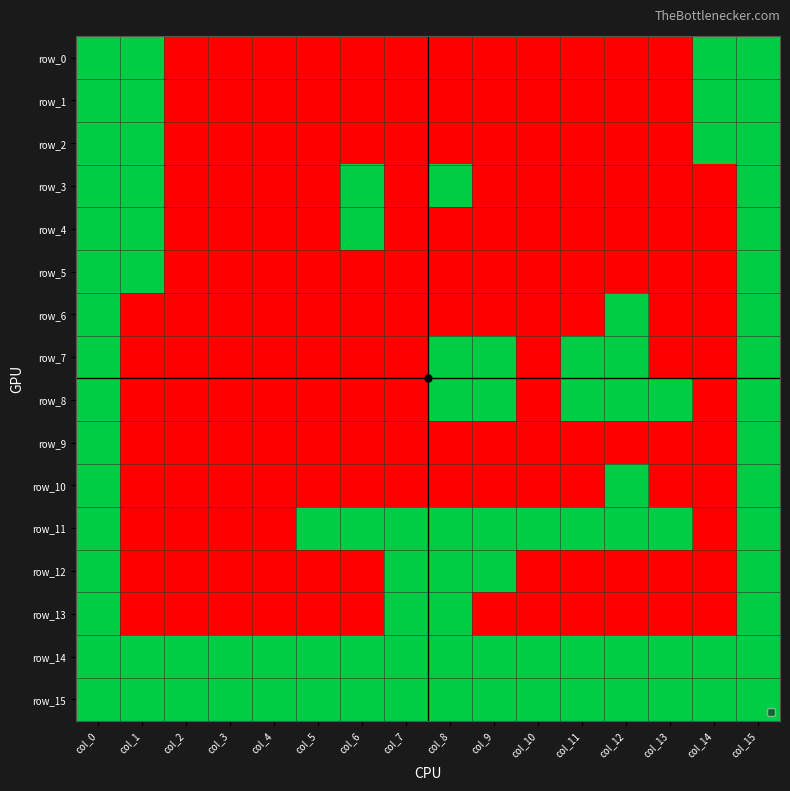

What is the spread (max minus min) of values at col_7?

1